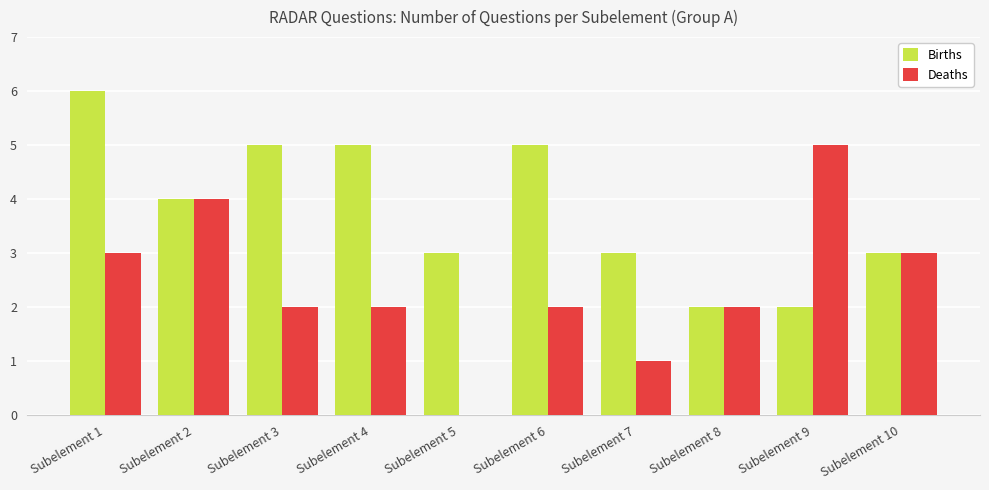

At which category is the sum across all series the highest?

Subelement 1